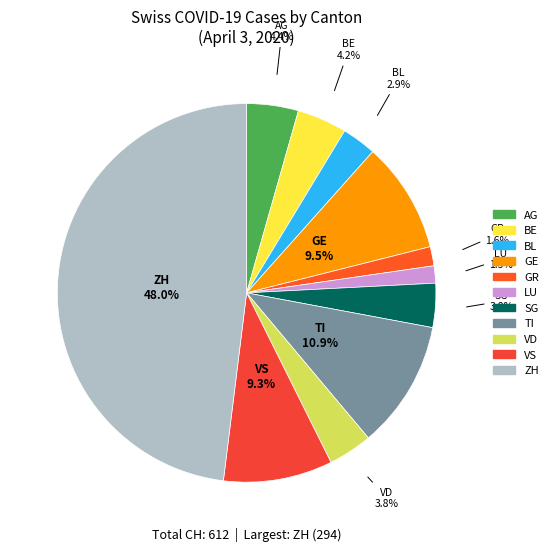

Which has a higher value, GE or BE?

GE